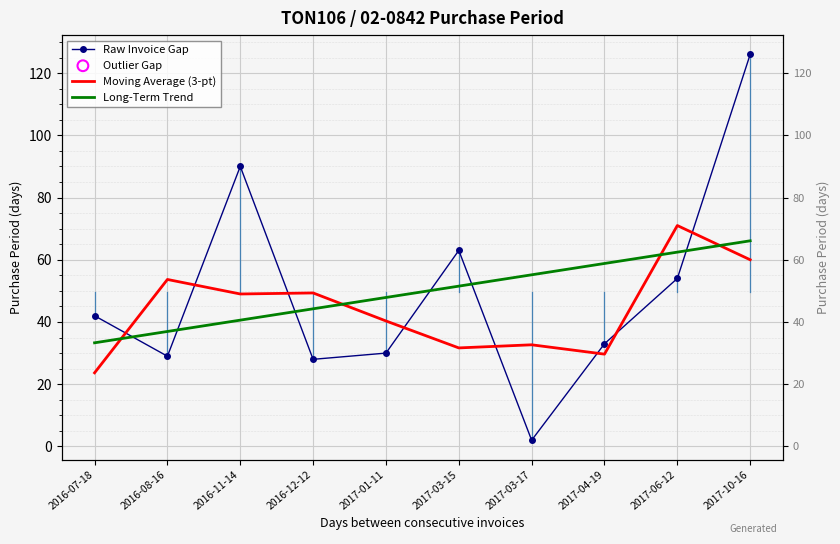

What is the total value across all series at 2017-06-12?

187.4